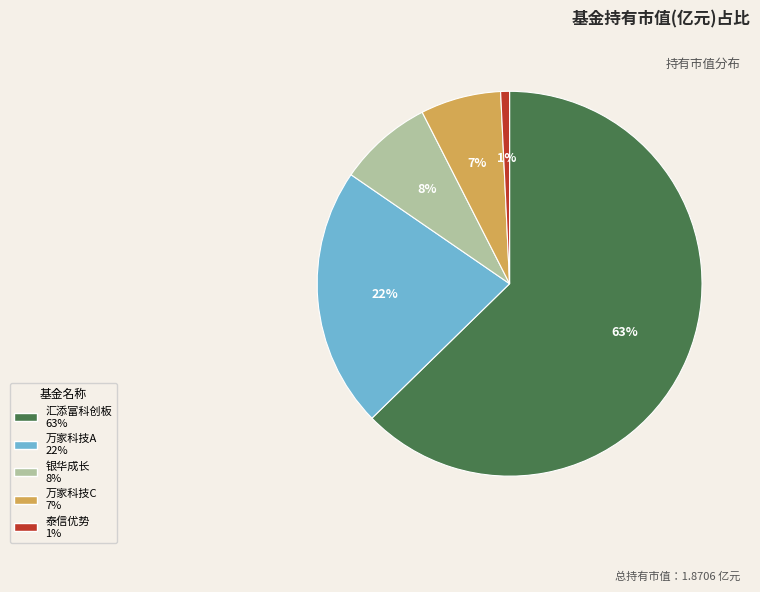

Is there any slice that represents more than half of the pie?

Yes